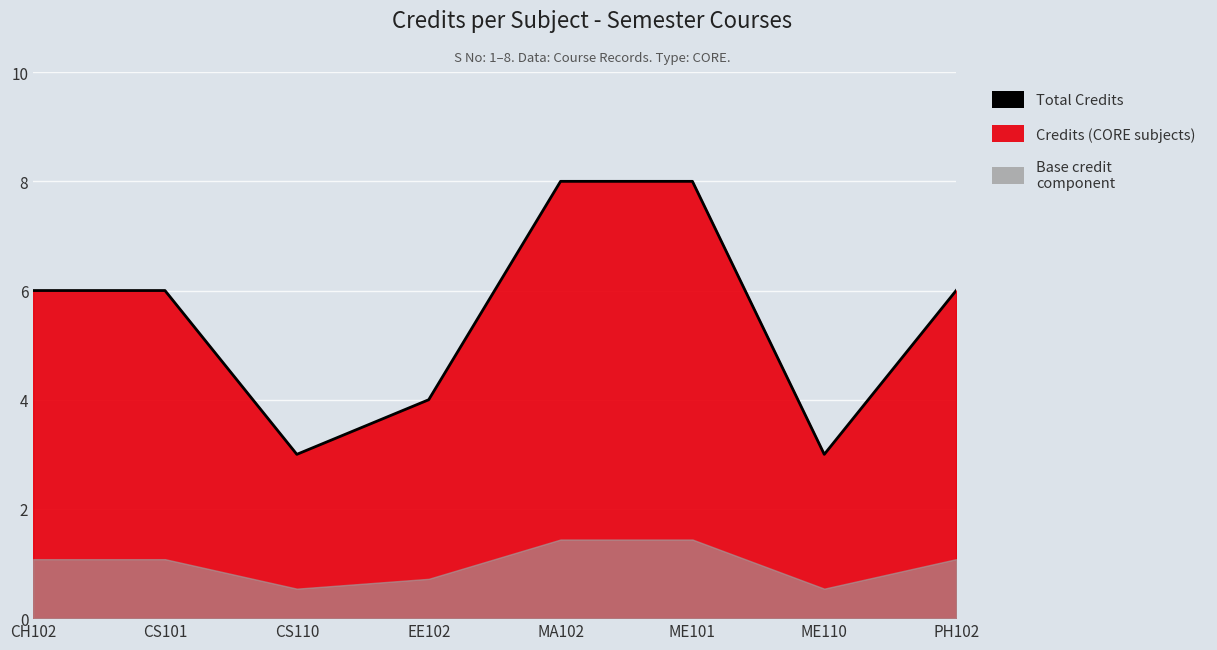

What is the maximum value shown in the chart?

8